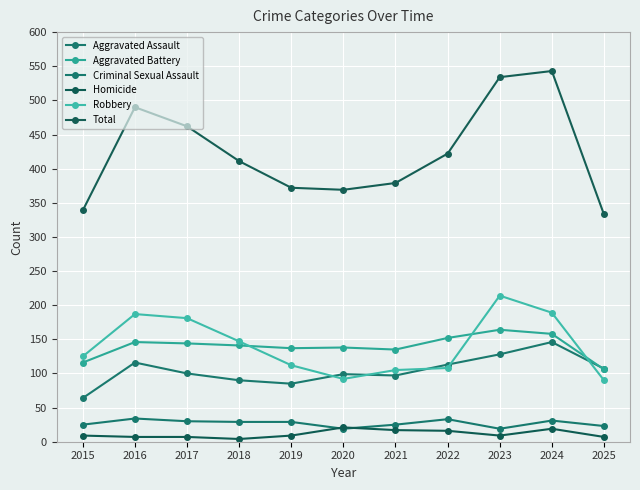

What is the sum of the Aggravated Assault values at 2019 and 2022?

198